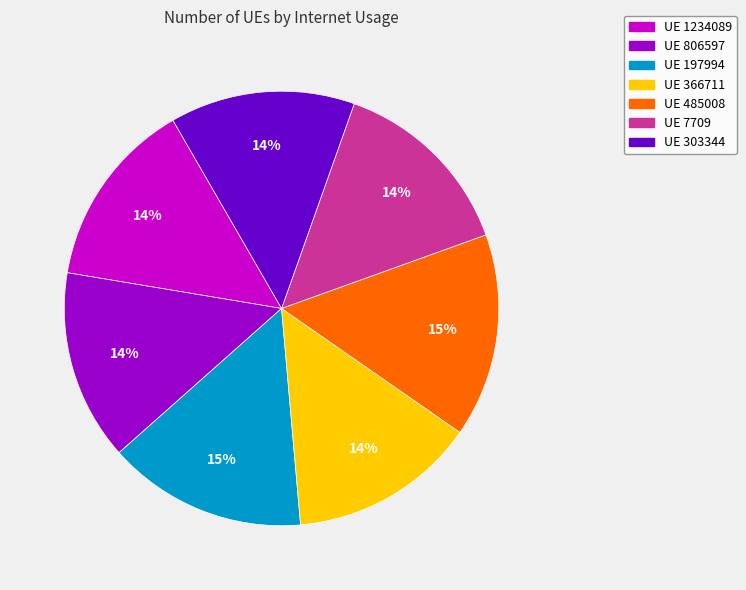

Is there any slice that represents more than half of the pie?

No